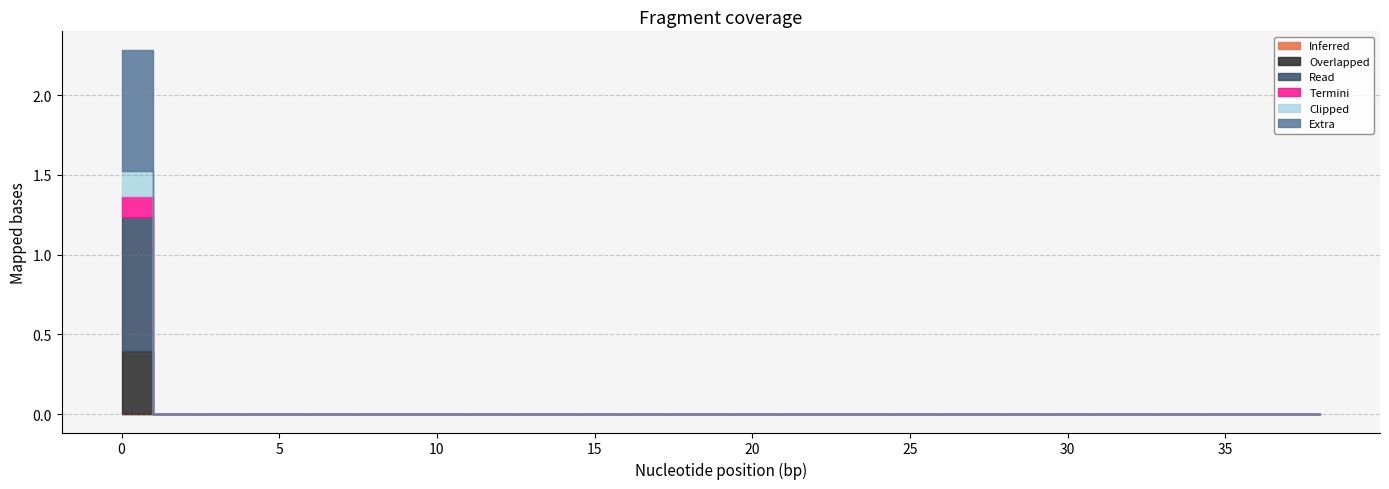

The LLD_12 series shows -0.4 at 17. True or false?

False